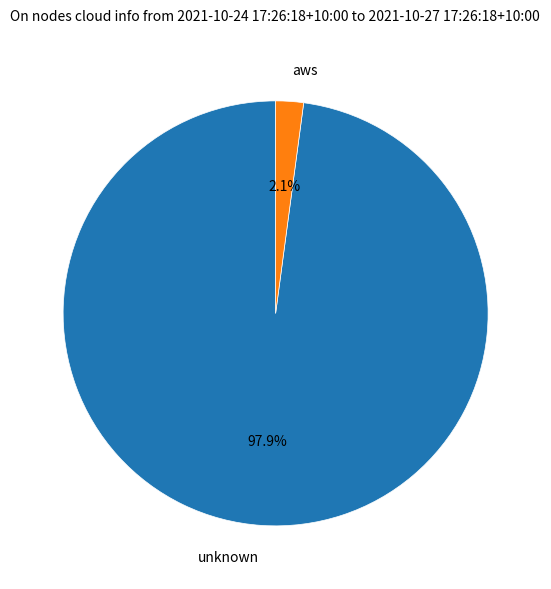

Does unknown account for over 50% of the chart?

Yes